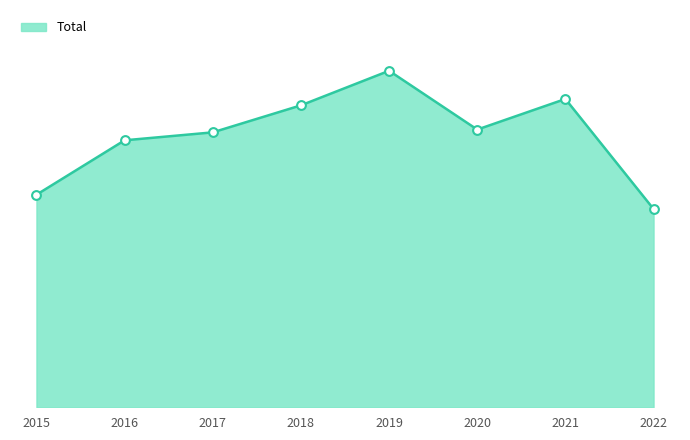

Between 2018 and 2021, which is larger?

2021